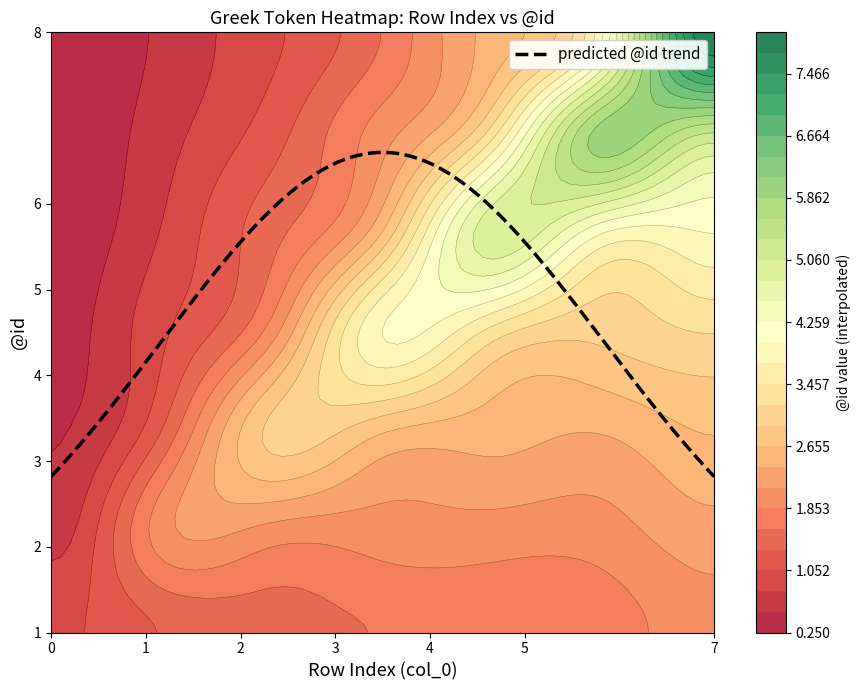

True or false: predicted @id trend has a value of 4.0 at 7.

False